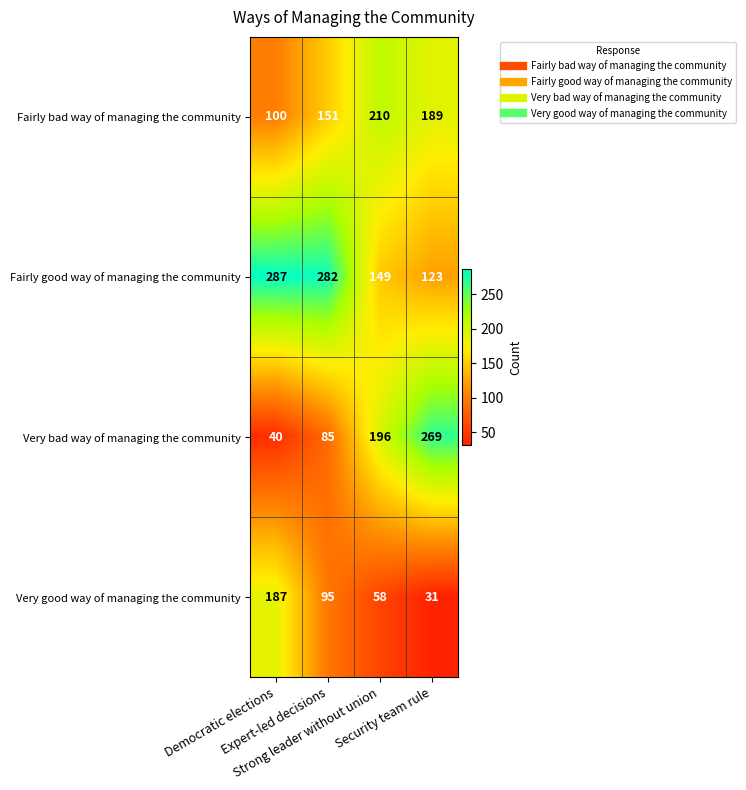

How many values in the Fairly good way of managing the community series are below 282?

2